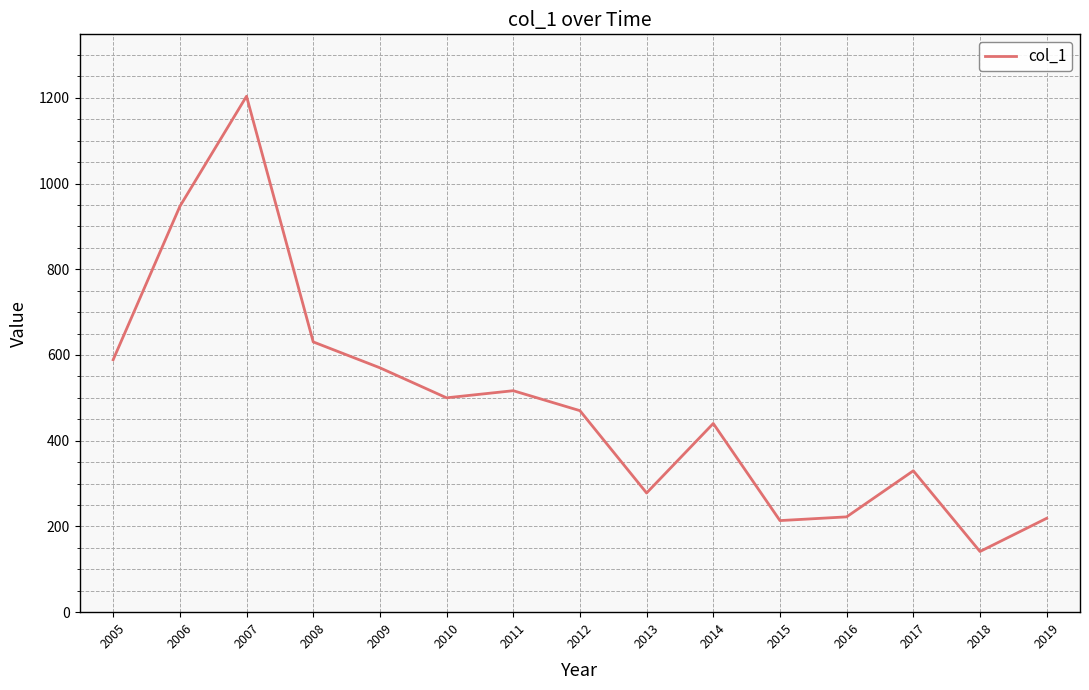

What is the difference between the maximum and minimum values?

1062.1